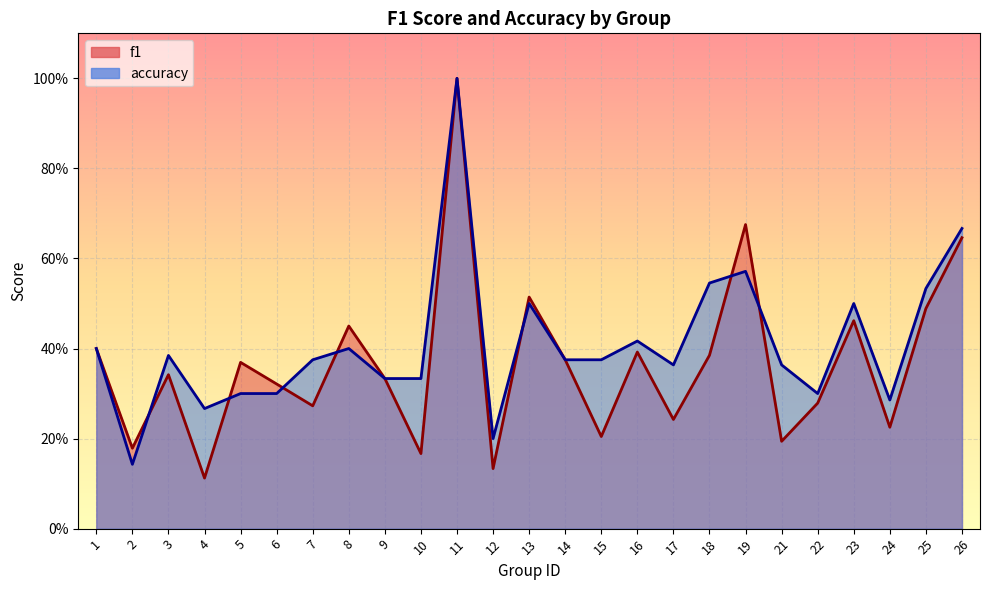

What is the average value of the accuracy series?

0.4